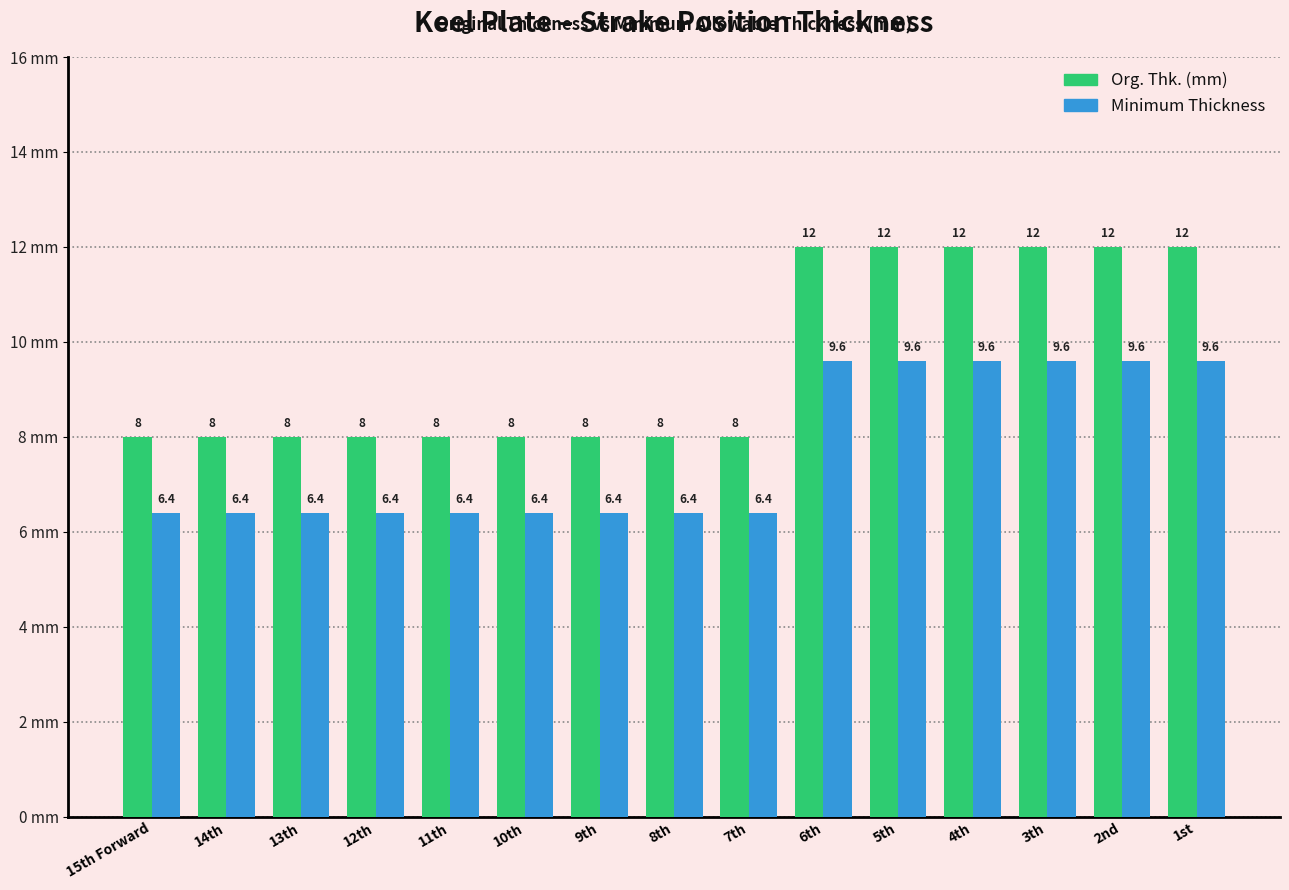

How many groups of bars are there?

15